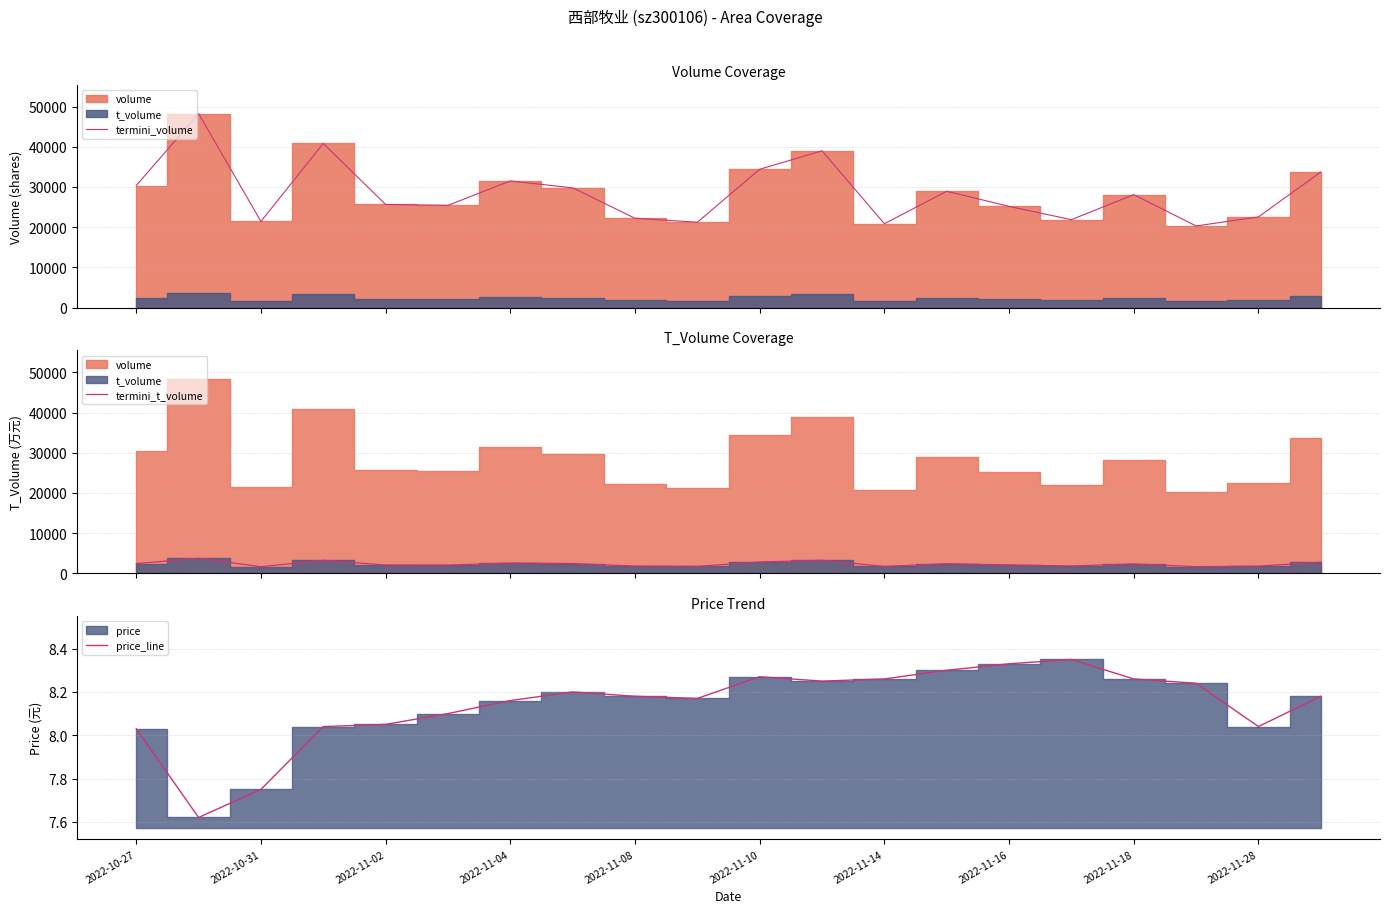

At which label does price_line first exceed 8?

2022-10-27